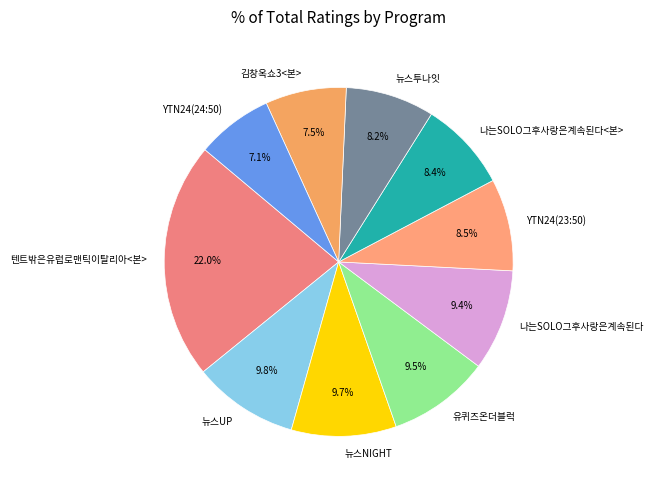

What is the largest slice in the pie chart?

텐트밖은유럽로맨틱이탈리아<본>